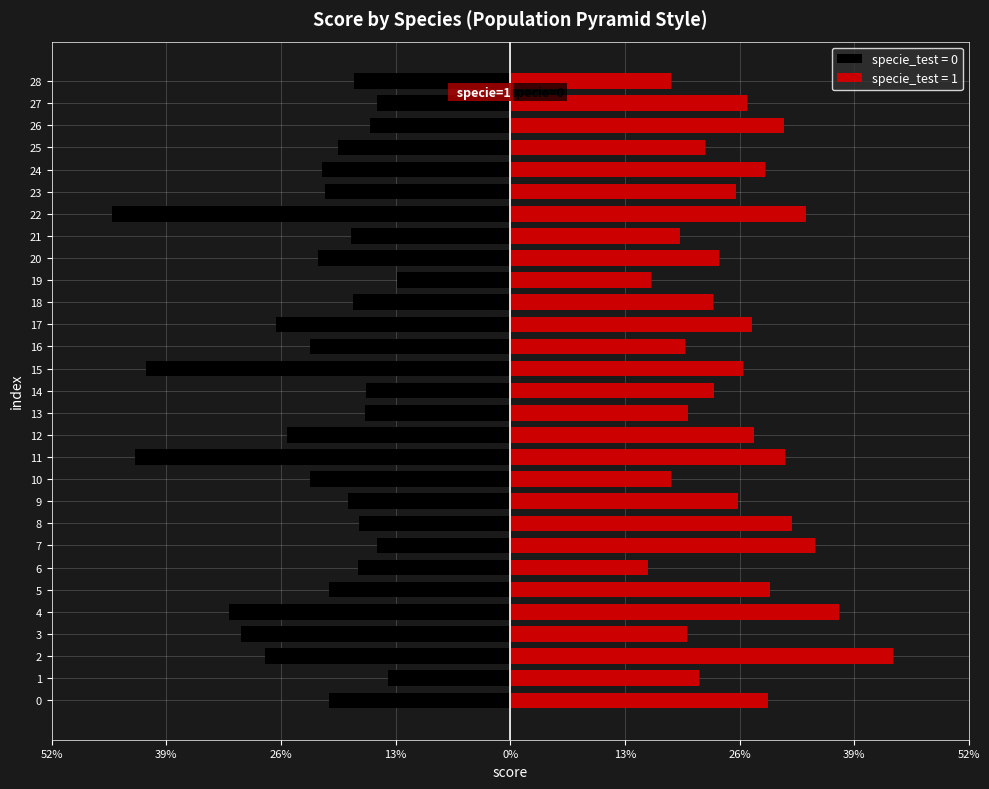

At which category is the sum across all series the highest?

7